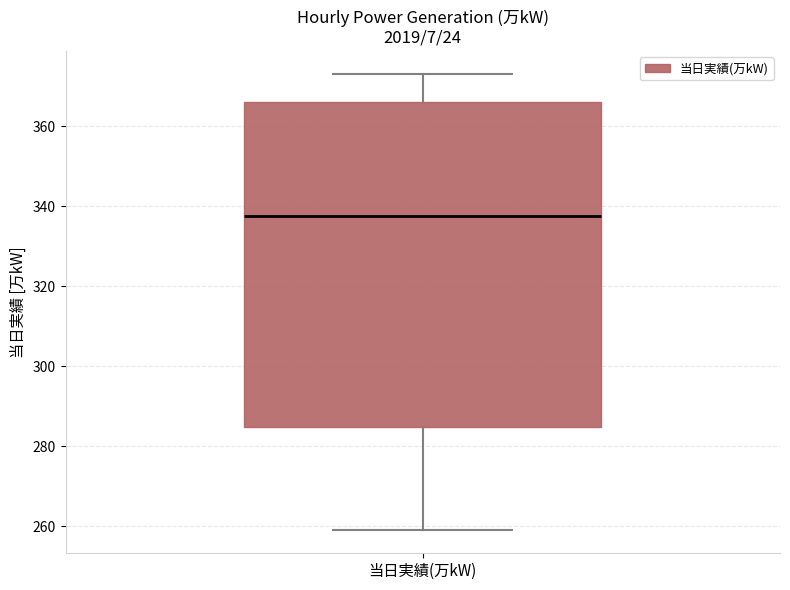

Where is the upper edge of the box for 当日実績(万kW) on the y-axis? The values are not printed on the chart, so give them approximately, as read against the axis.

366